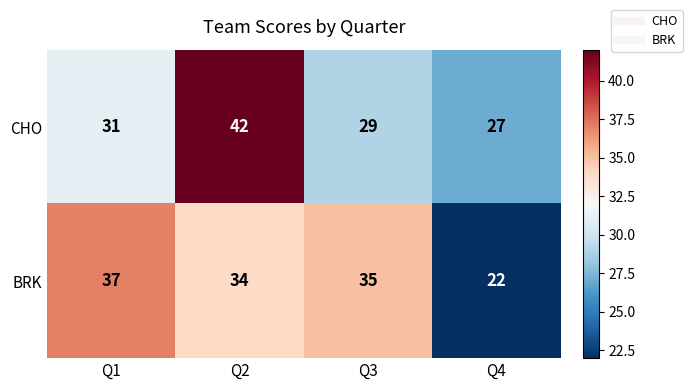

What is the difference between the CHO values at Q4 and Q1?

4